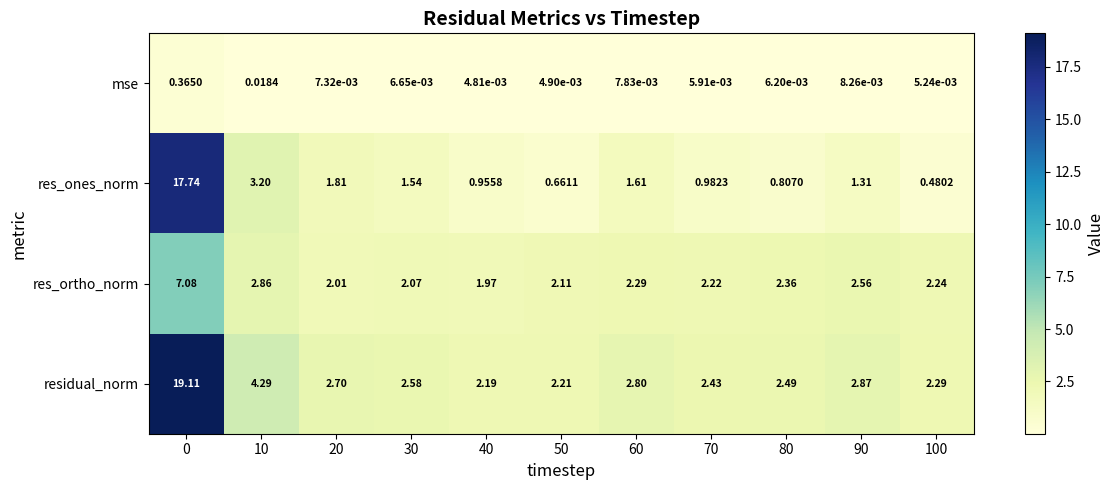

Which series has the largest total across all categories?

residual_norm